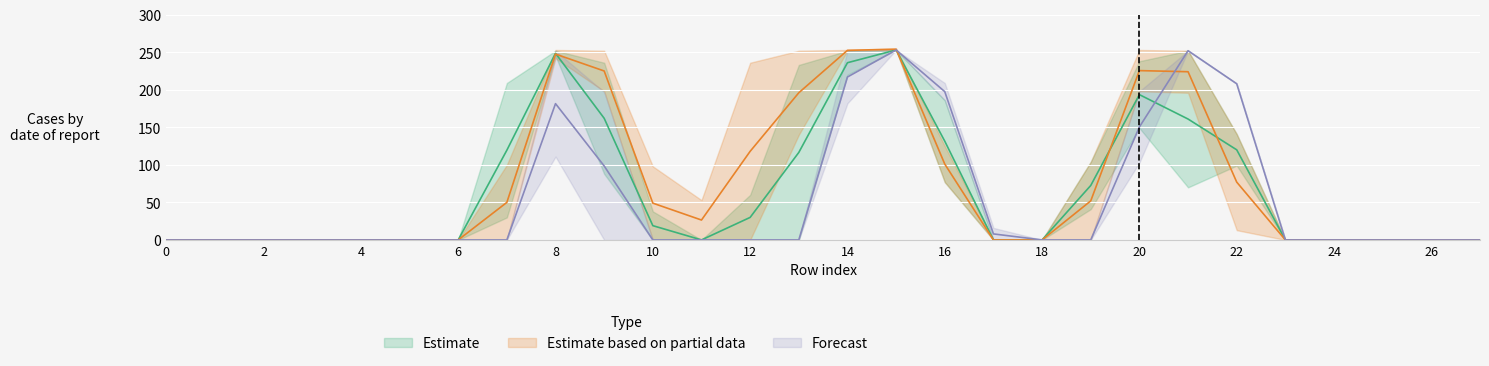

How many data points does each series have?

28